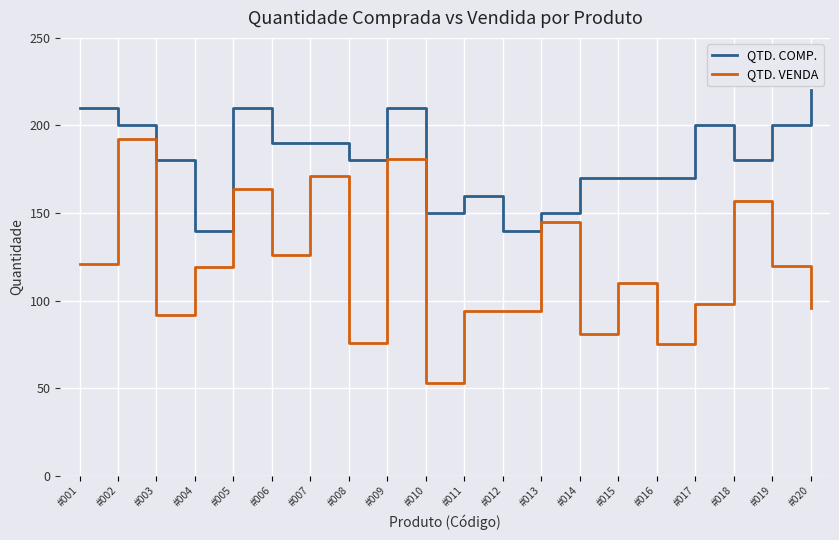

What is the spread (max minus min) of values at #007?

19